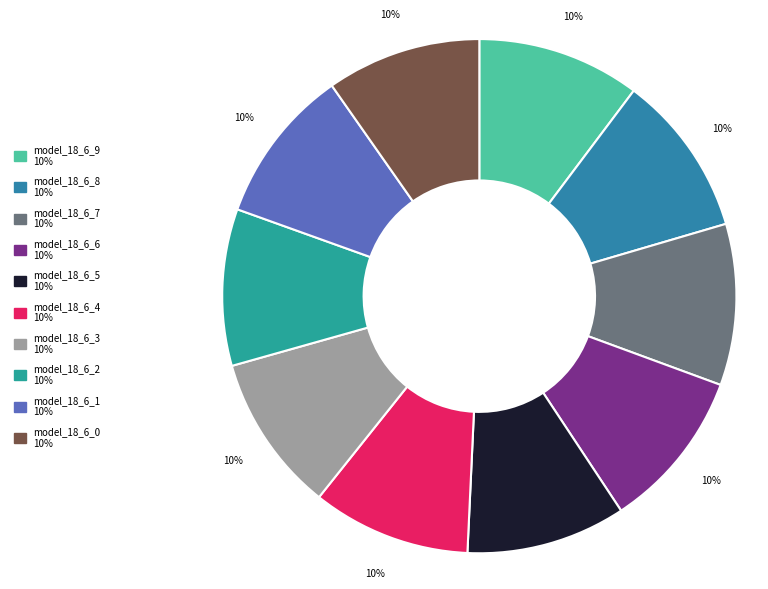

Count the number of slices in the pie.

10